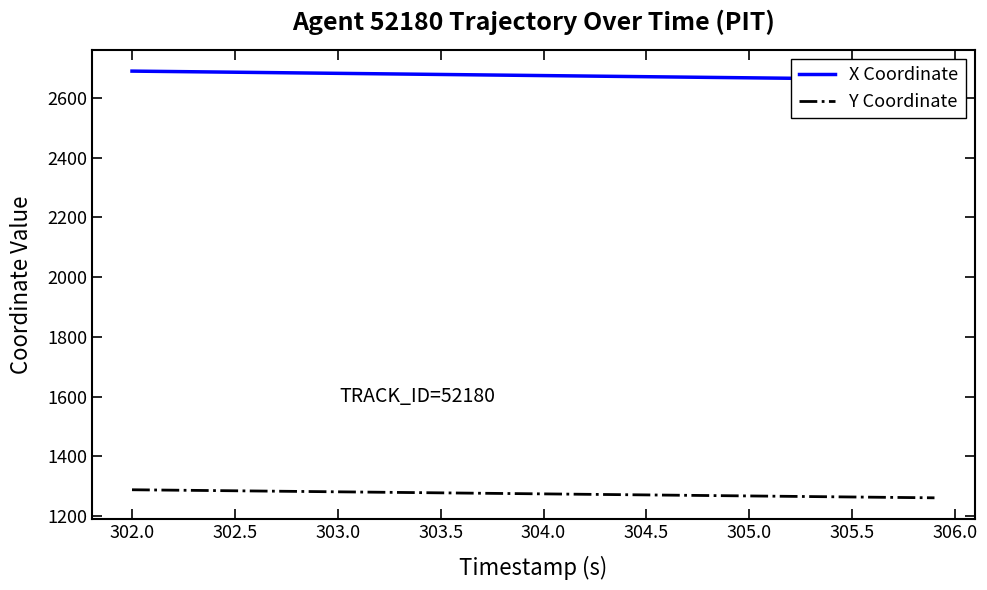

True or false: Y Coordinate and X Coordinate intersect in this chart.

False